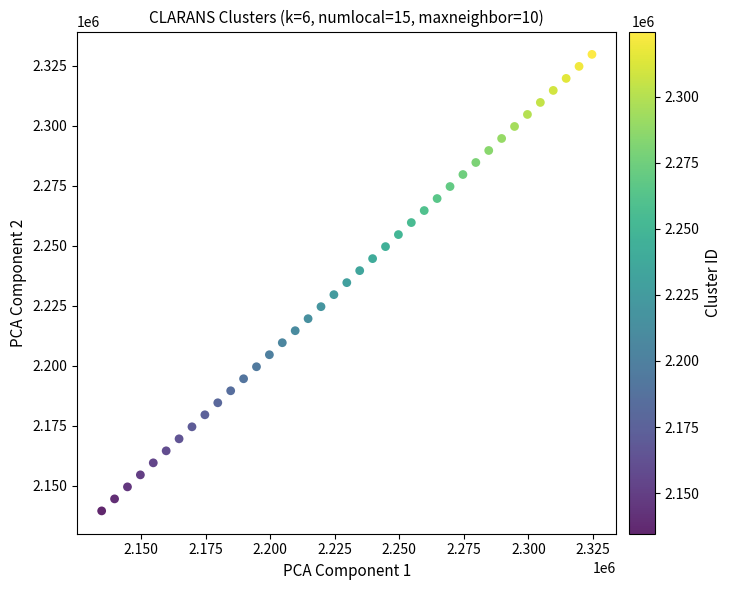

What is the range of Y values (max minus min)?

190001